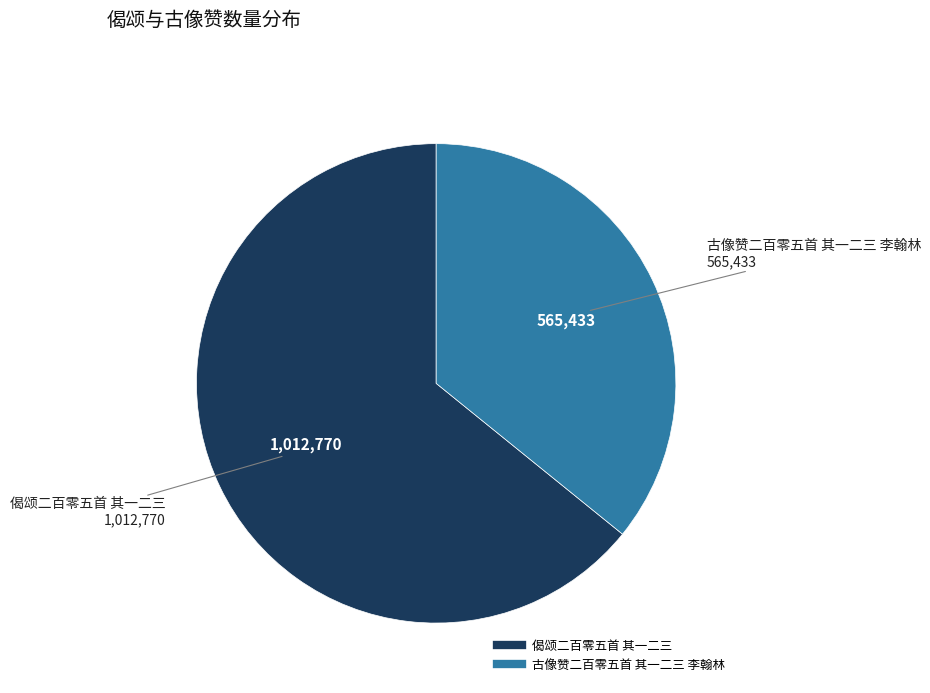

Between 古像赞二百零五首 其一二三 李翰林 and 偈颂二百零五首 其一二三, which is larger?

偈颂二百零五首 其一二三